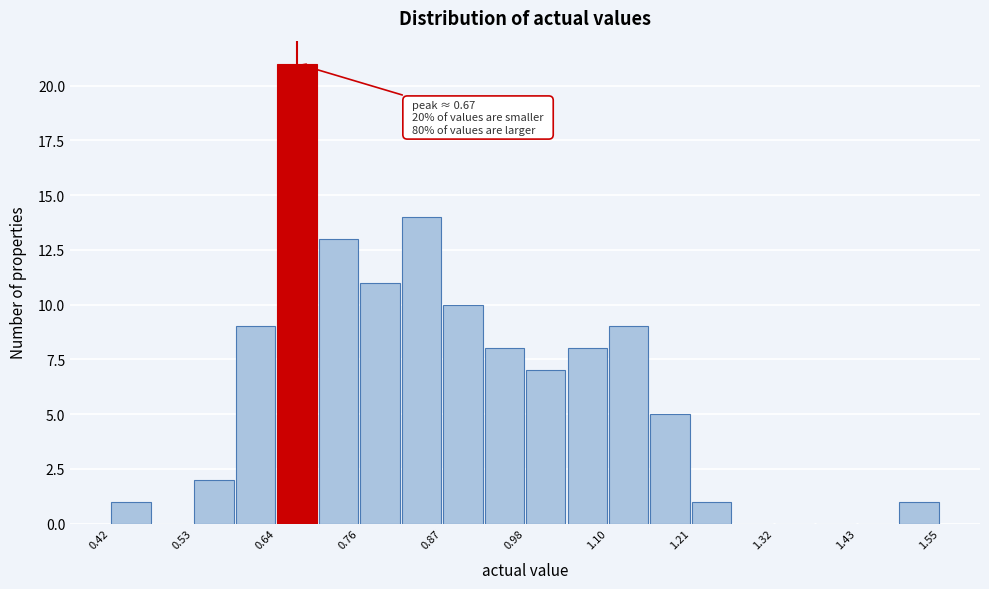

Read against the x-axis, roughly where is the centre of the tallest bar?

0.68